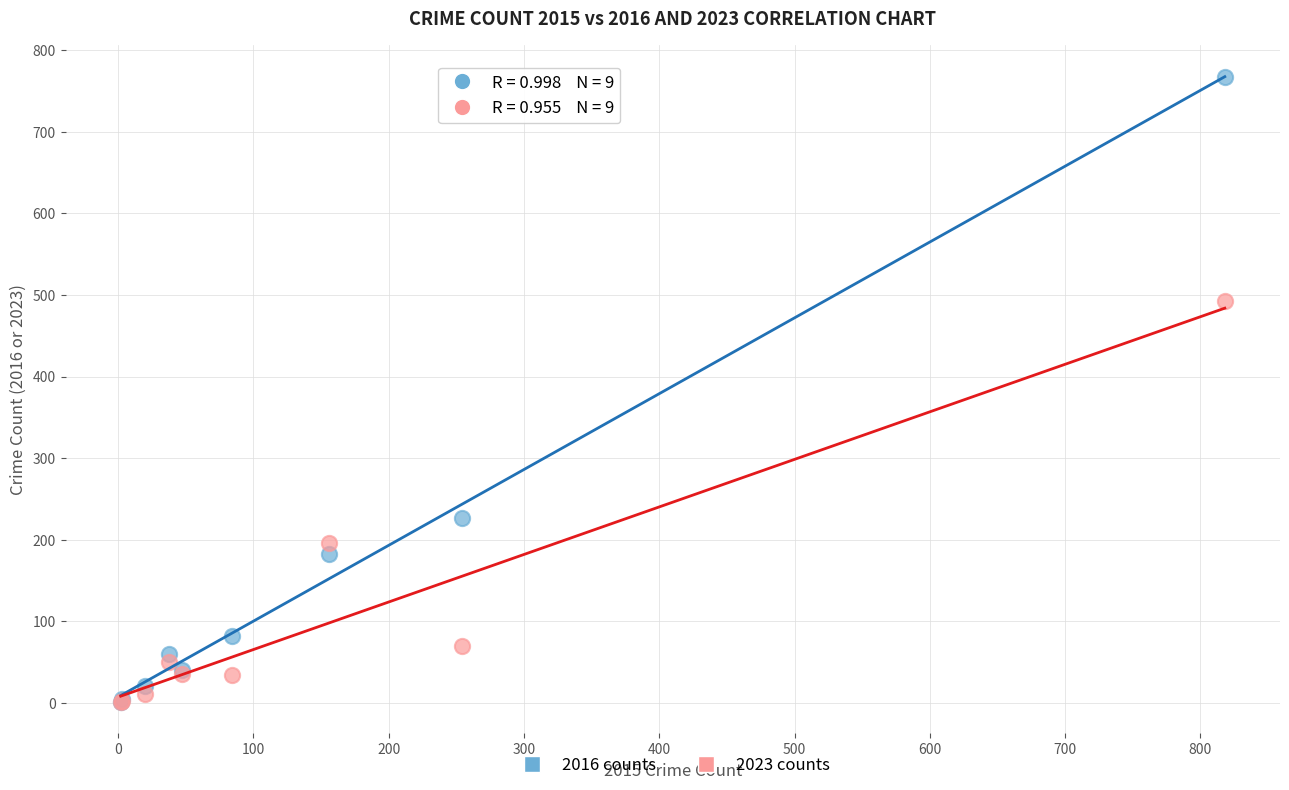

In the 2016 counts series, what Y value is closest to 384?

227